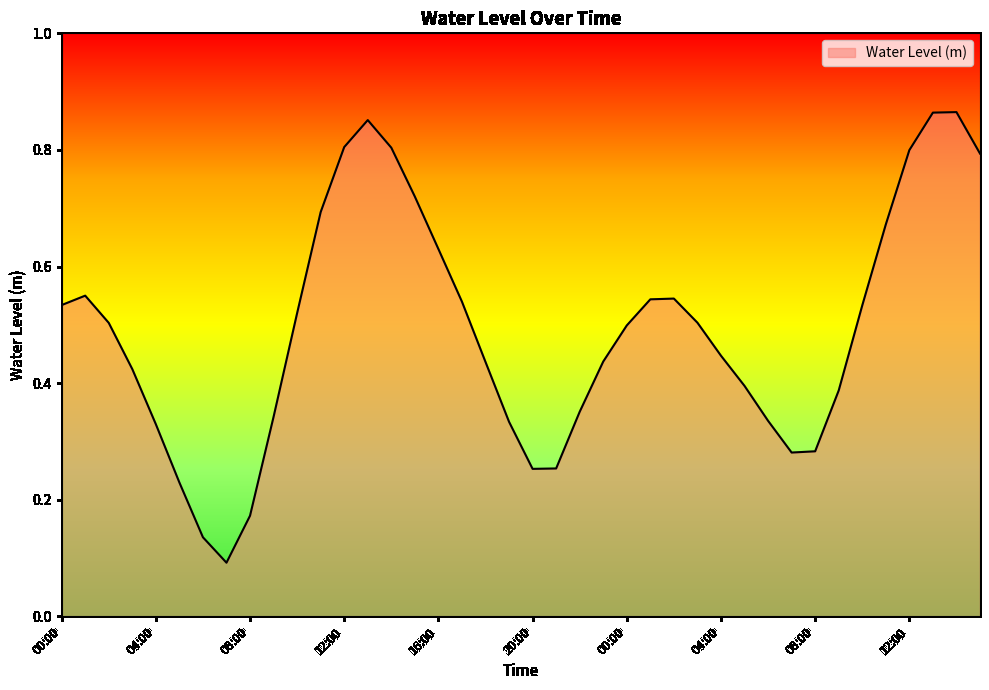

How many lines are shown in the chart?

1